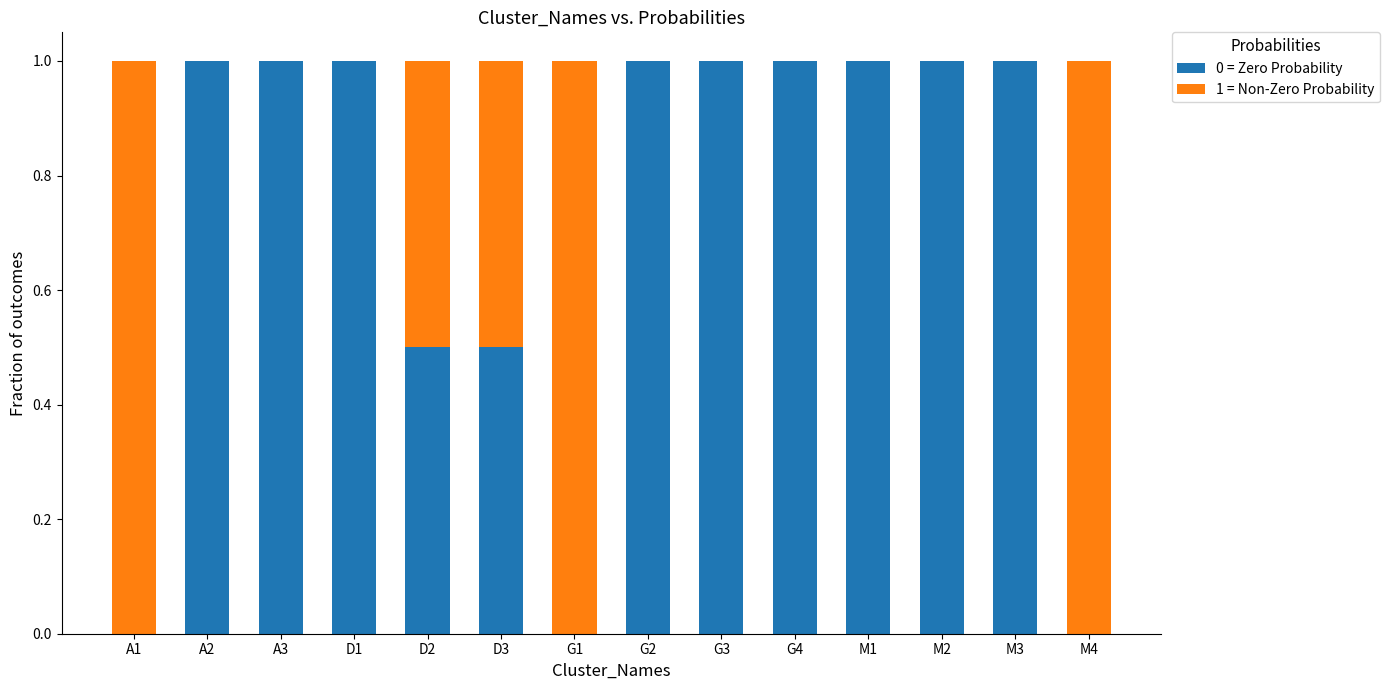

What is the sum of the 0 = Zero Probability values at A2 and A3?

2.0